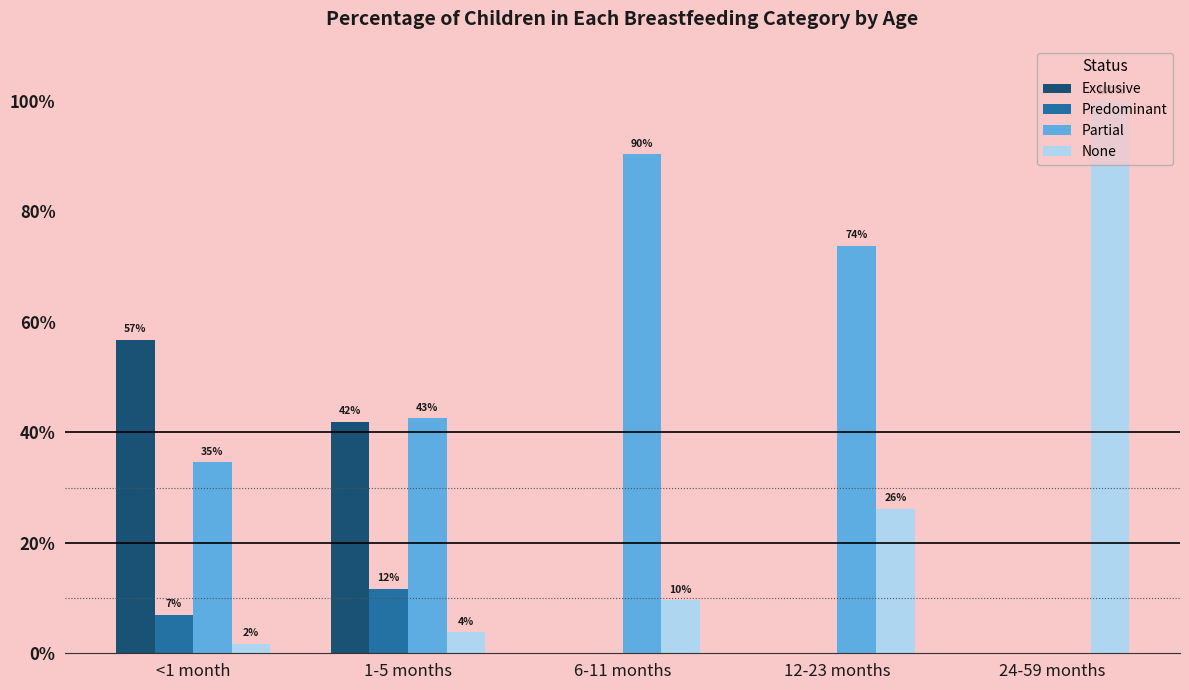

What is the total value across all series at 24-59 months?

1.0